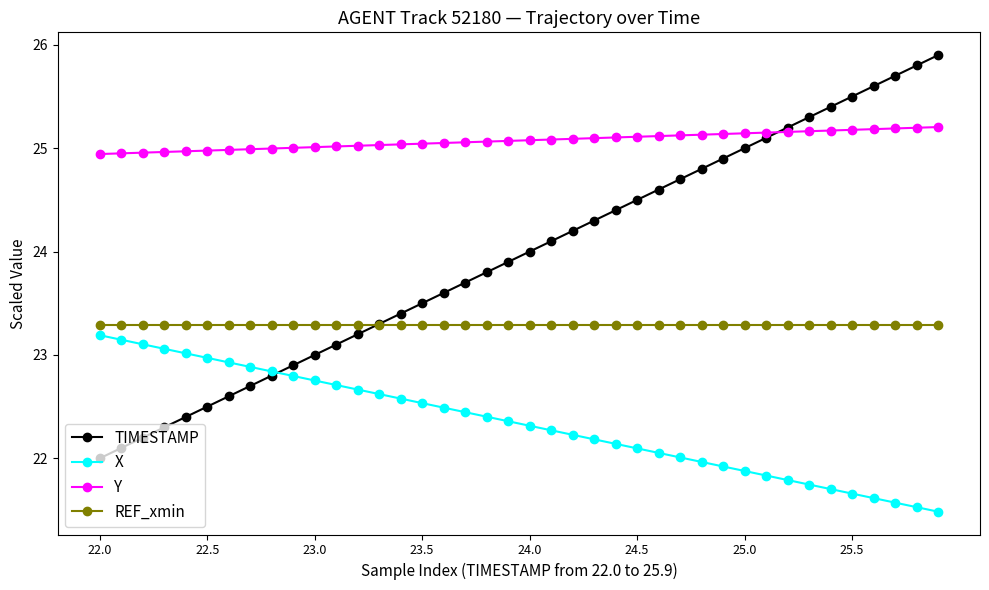

True or false: X has more than 2 interior local peaks.

False